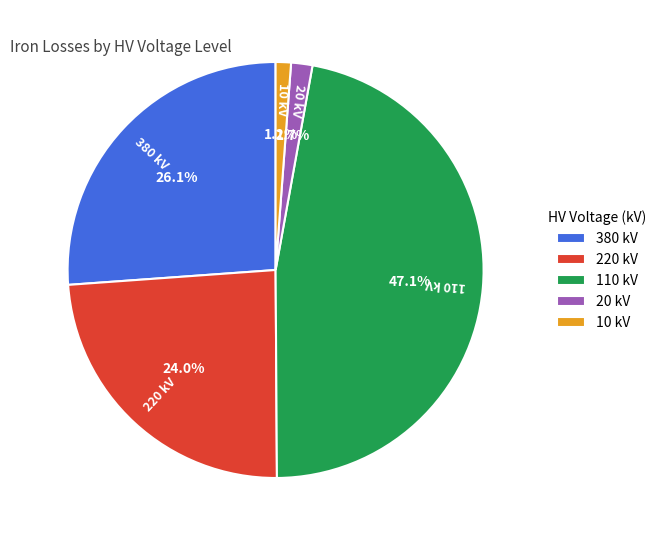

Which category has the biggest portion of the pie?

110 kV